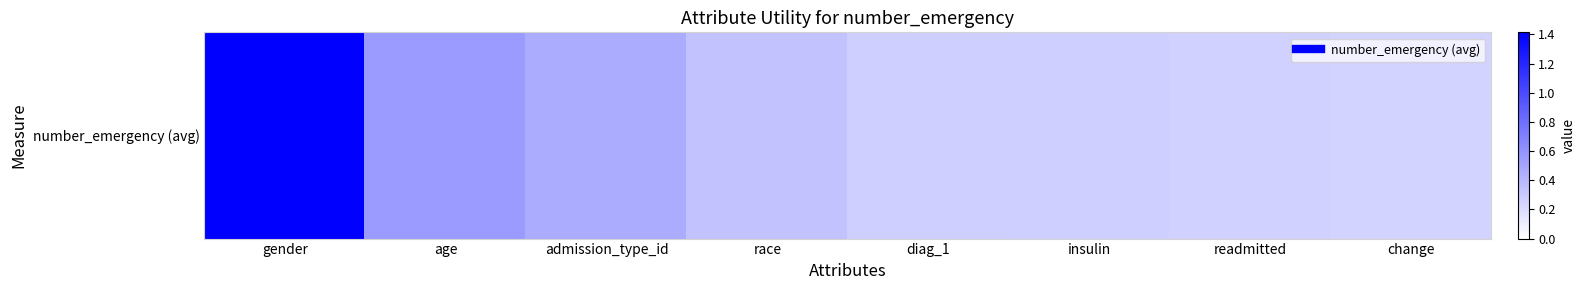

True or false: the data shows 0.3 at race.

True